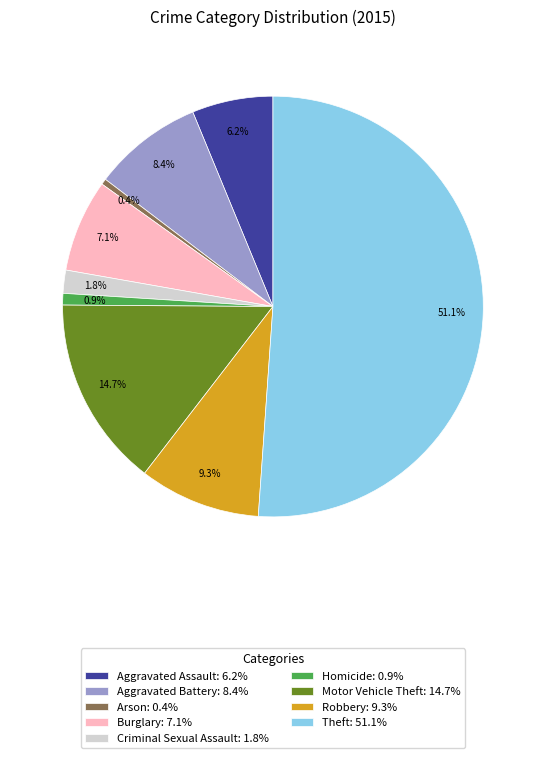

How many segments does this pie chart have?

9